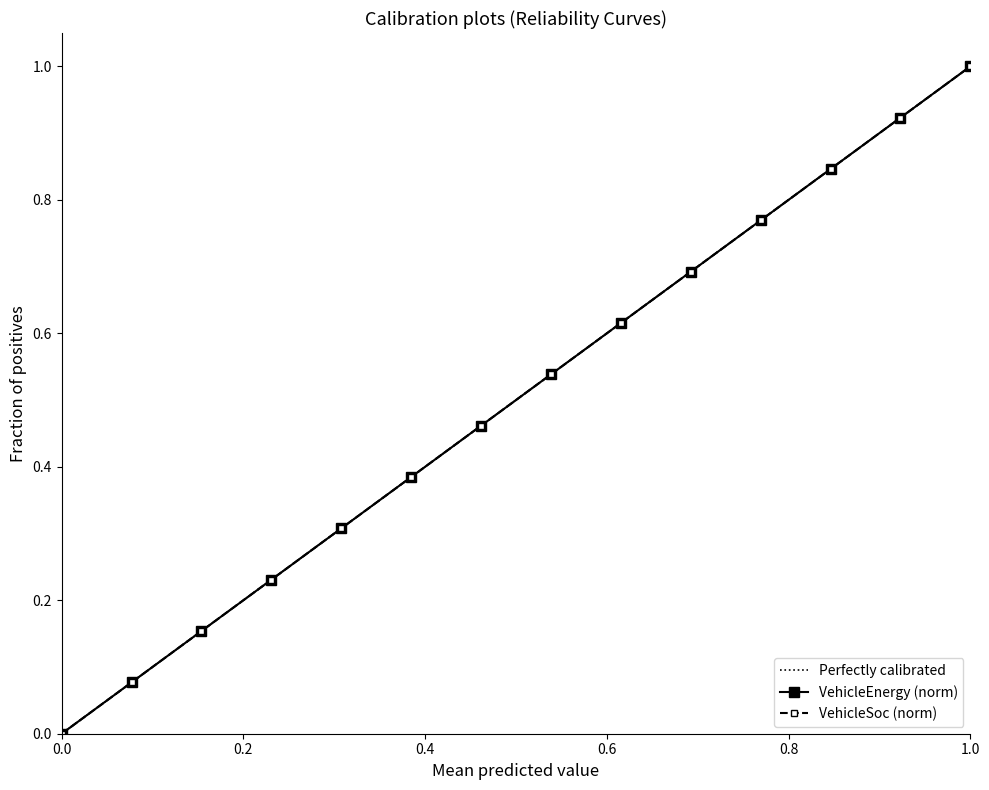

How many data points in VehicleEnergy are above 0?

13